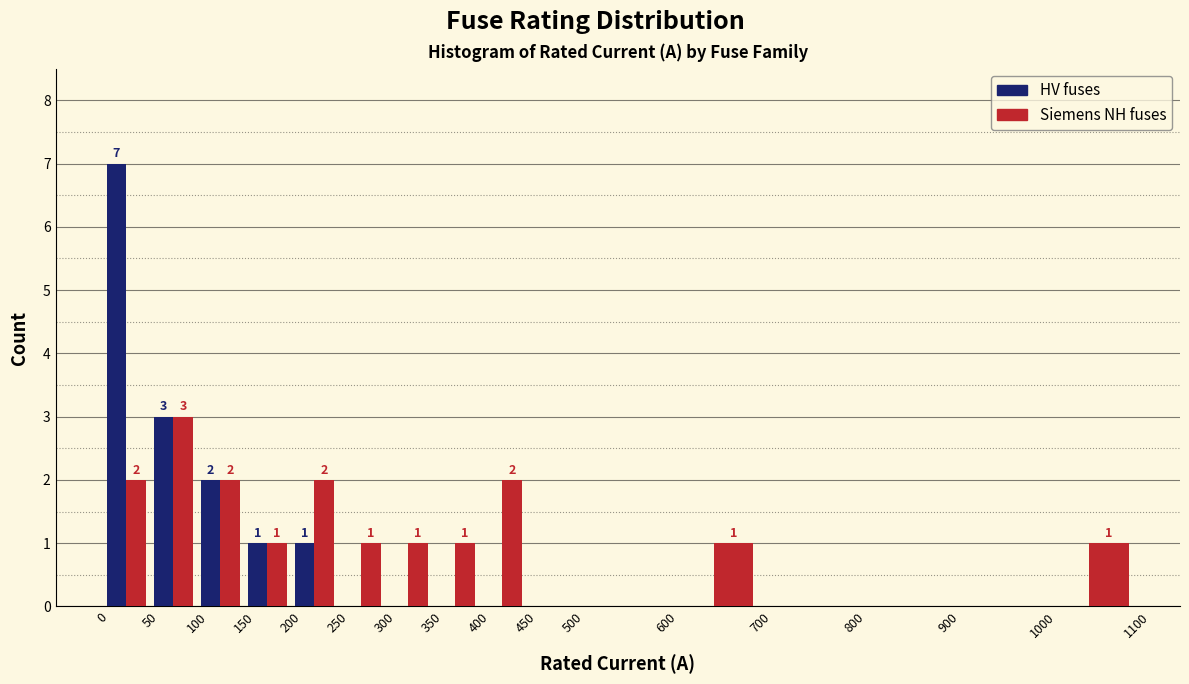

In the Siemens NH fuses series, which range on the x-axis has the tallest bar?

50 to 100